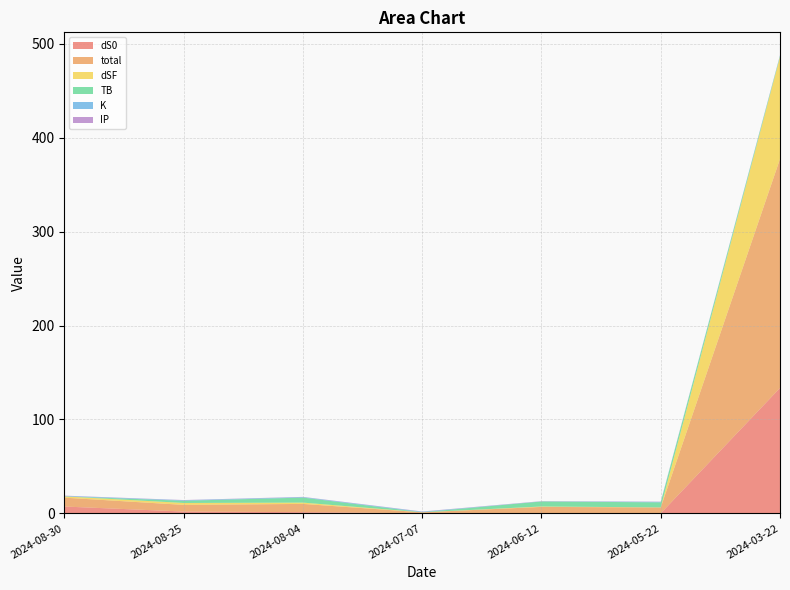

What is the highest value of the dS0 series?

133.5